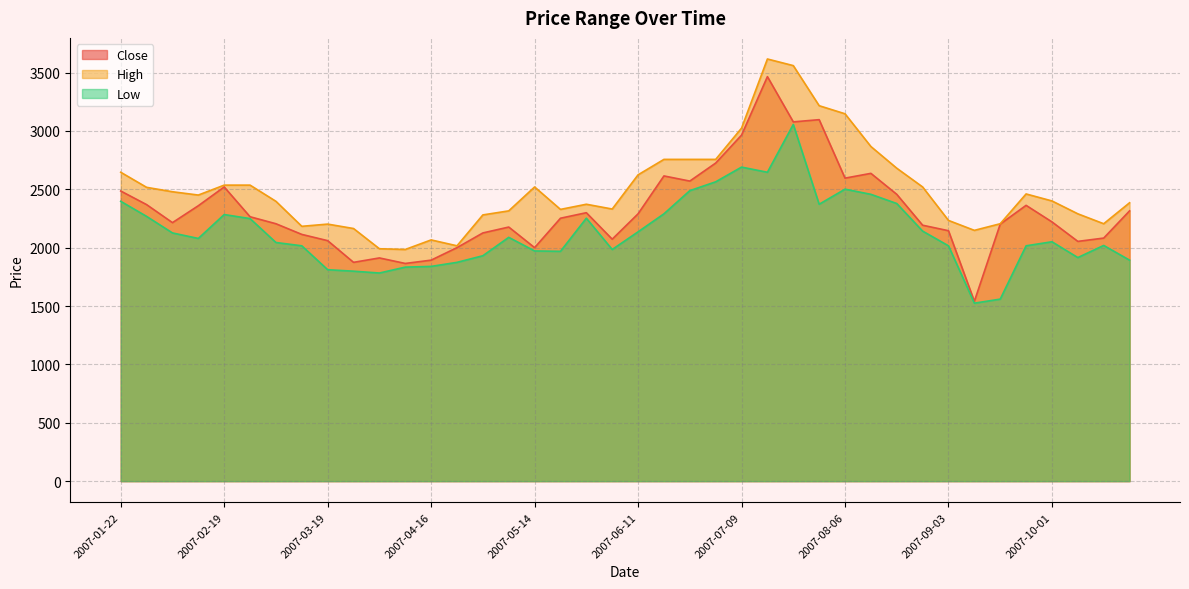

Is it true that Close equals 1893.2 at 2007-04-16?

True